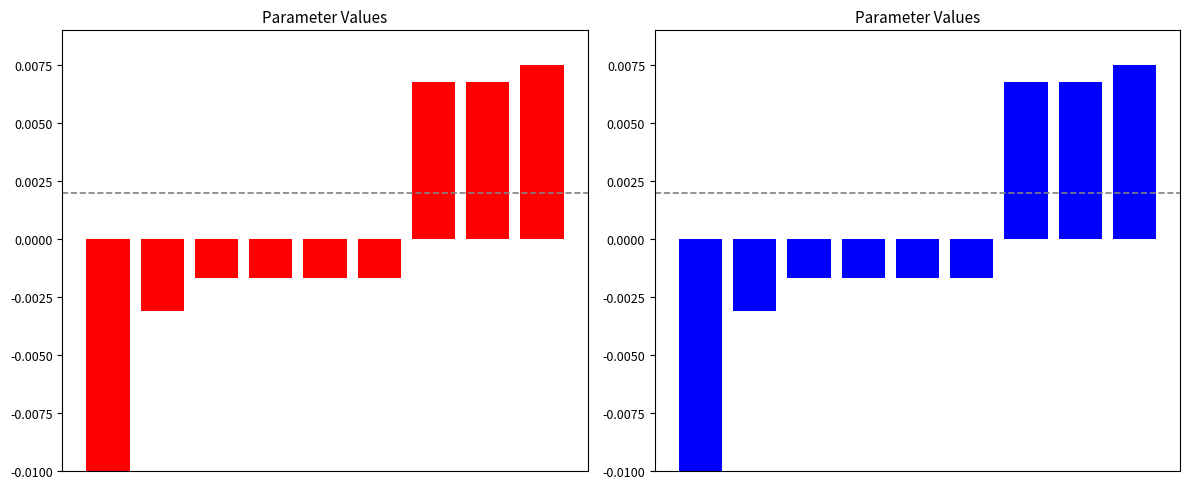

Where does the data first go above 0?

6